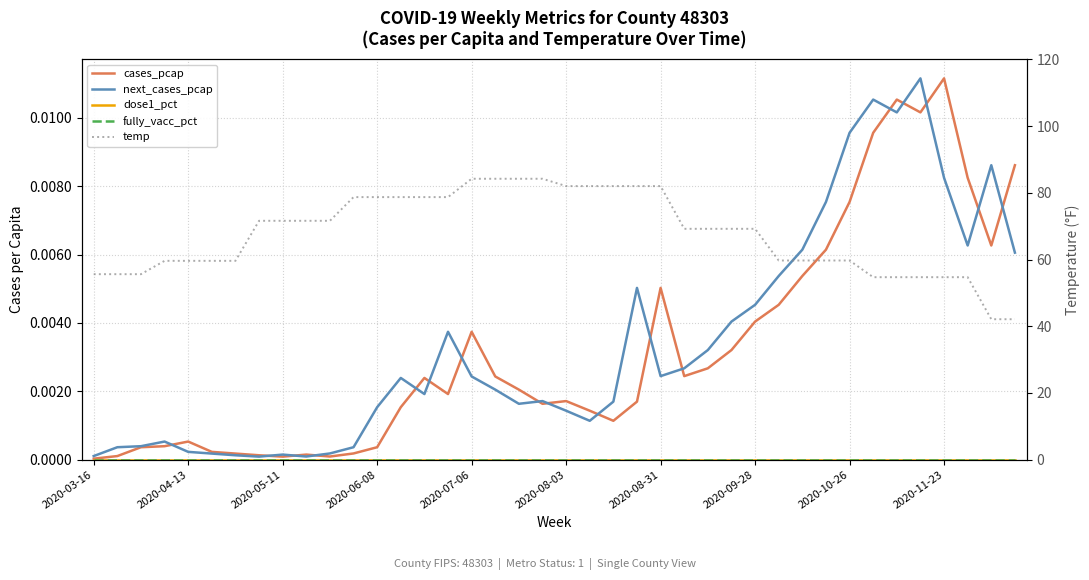

Is this an area chart (filled region under the line)?

No